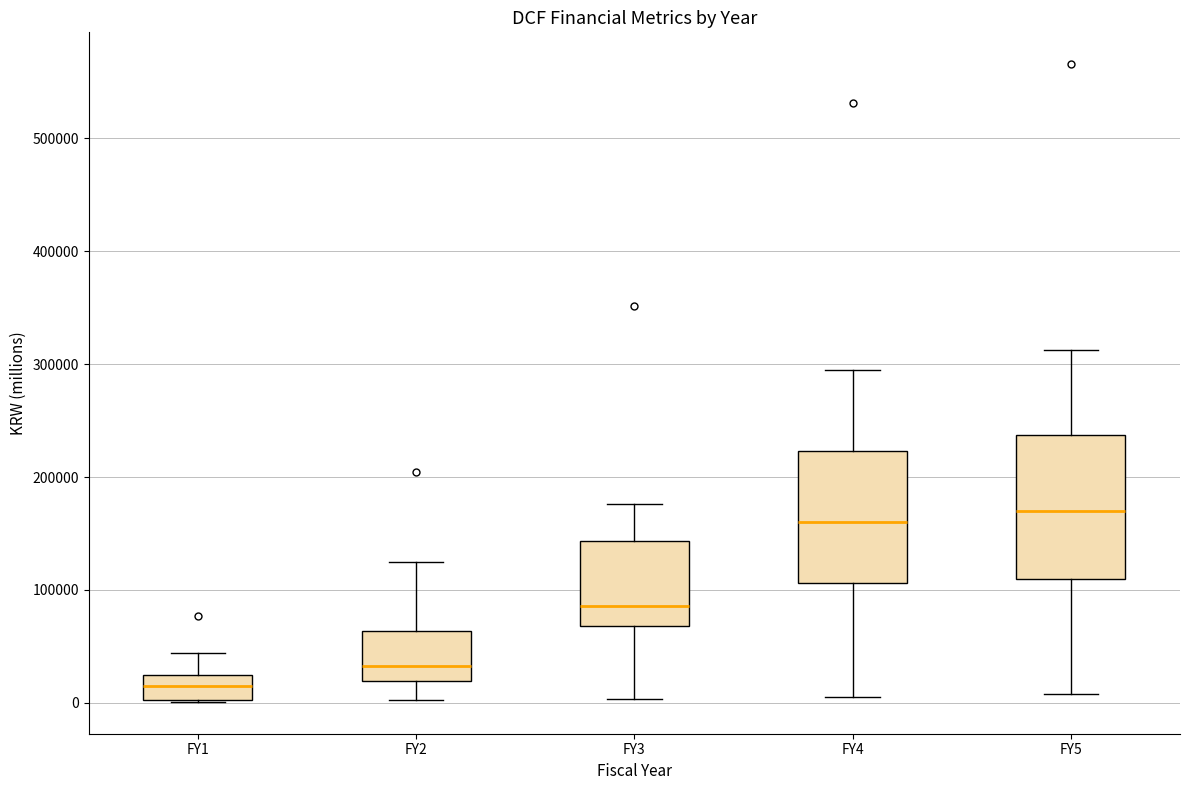

Reading left to right, transcribe this box plot: for each box, give where its median line is, the range the box spans, and where its two whiskers end, as read against the y-axis. The values are not printed on the chart, so give them approximately, as read against the axis.

FY1: median 10000, box 0 to 20000, whiskers 0 to 40000
FY2: median 30000, box 20000 to 60000, whiskers 0 to 120000
FY3: median 90000, box 70000 to 140000, whiskers 0 to 180000
FY4: median 160000, box 110000 to 220000, whiskers 10000 to 290000
FY5: median 170000, box 110000 to 240000, whiskers 10000 to 310000